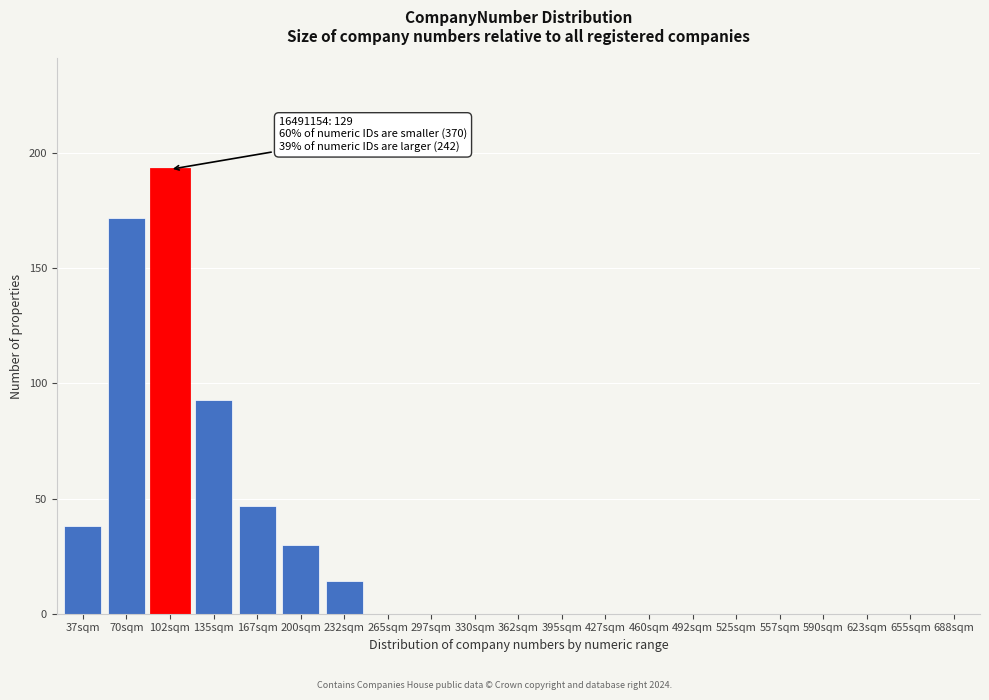

Reading left to right, transcribe all the data shown in this chart.

37sqm=38	70sqm=172	102sqm=193	135sqm=93	167sqm=47	200sqm=30	232sqm=14	265sqm=0	297sqm=0	330sqm=0	362sqm=0	395sqm=0	427sqm=0	460sqm=0	492sqm=0	525sqm=0	557sqm=0	590sqm=0	623sqm=0	655sqm=0	688sqm=0